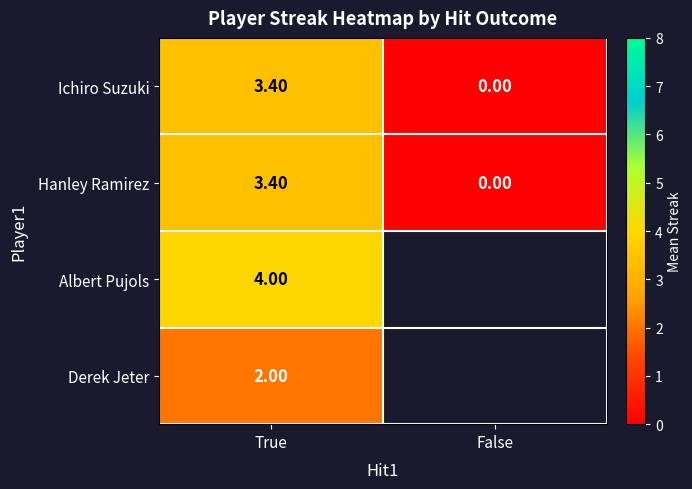

Which category has the highest value across all series?

True